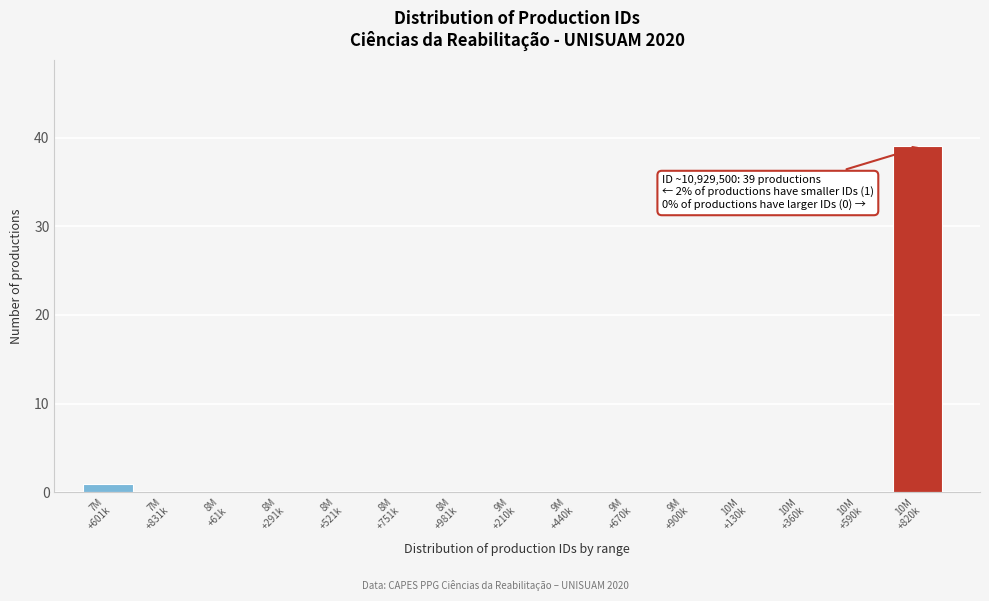

What is the greatest value displayed?

39